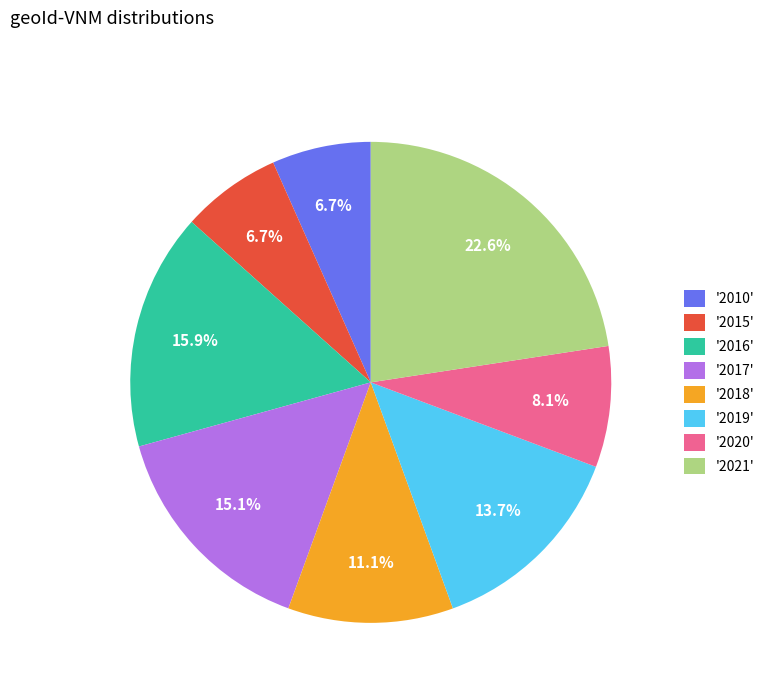

Is there any slice that represents more than half of the pie?

No